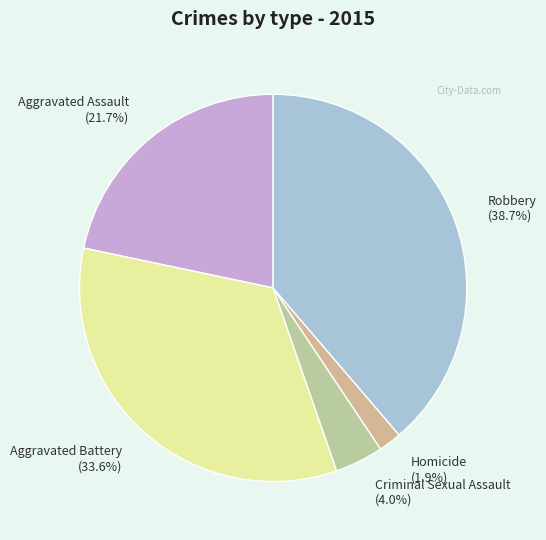

How many slices are in this pie chart?

5